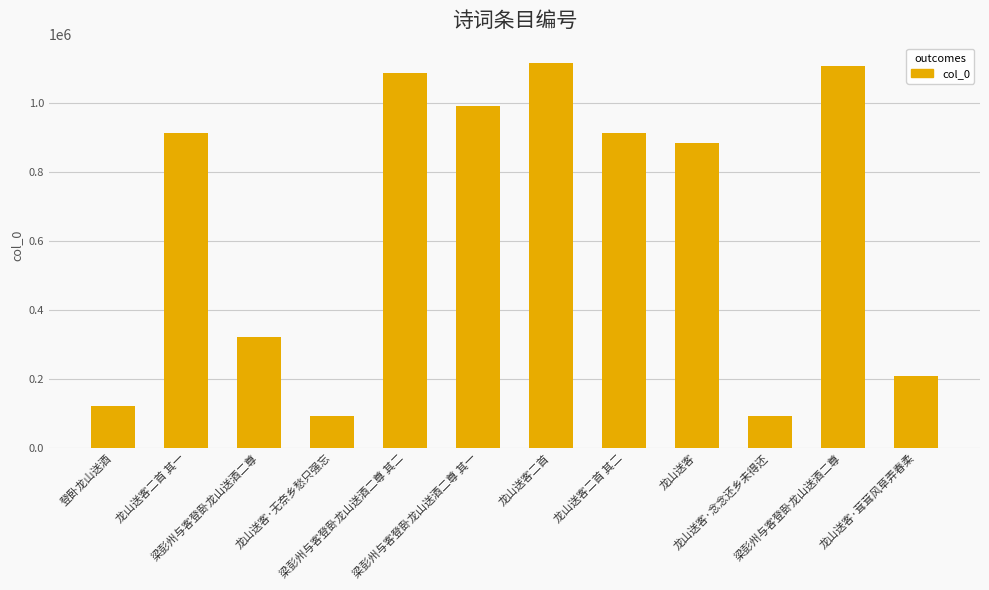

What is the approximate value at 龙山送客·念念还乡未得还, to the nearest 100?

92800